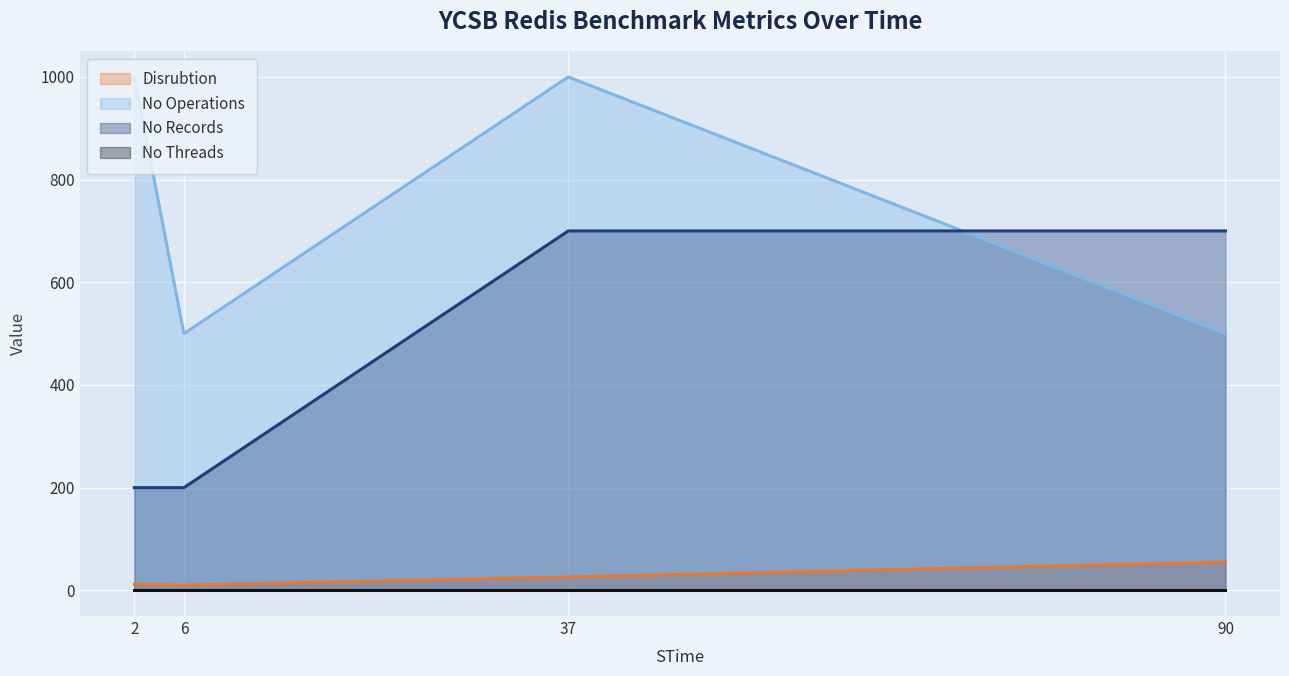

The value of No Operations at 90 is 500. True or false?

True